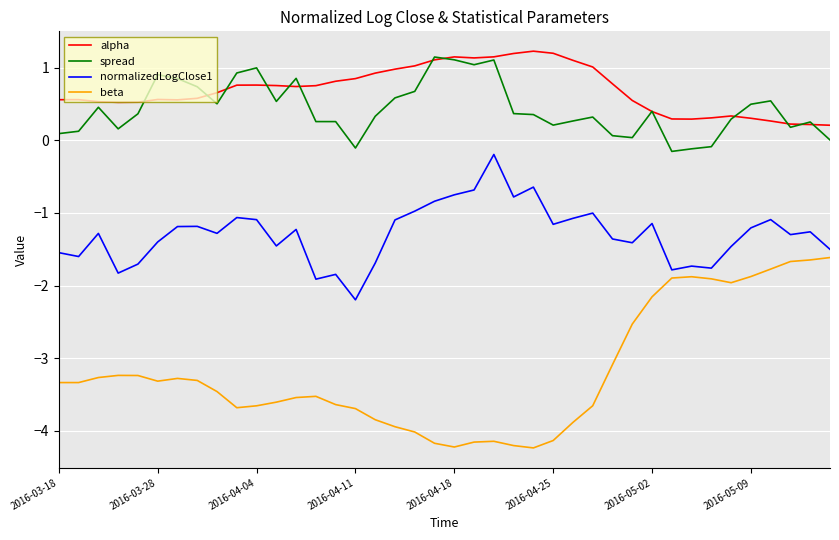

Which series has the largest range (max minus min)?

beta